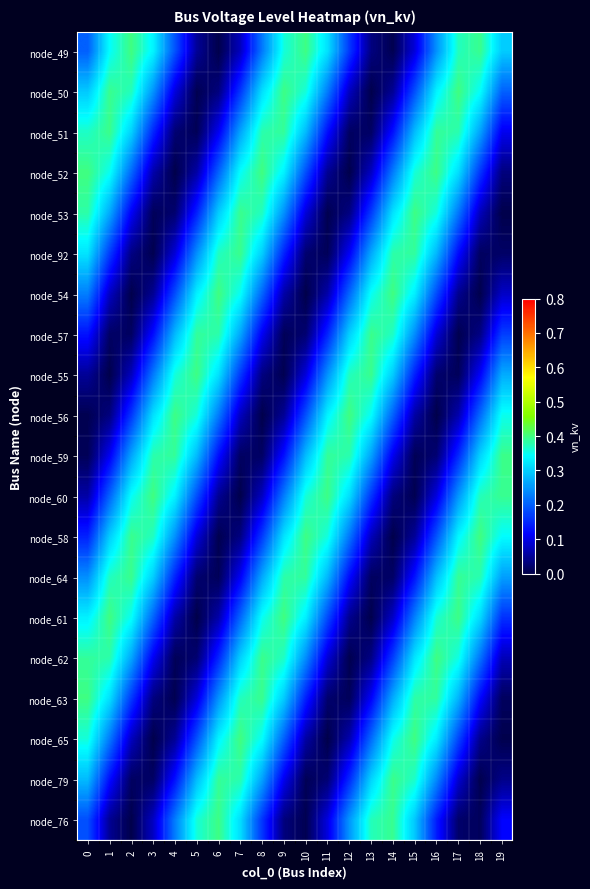

What is the greatest value displayed?

0.4